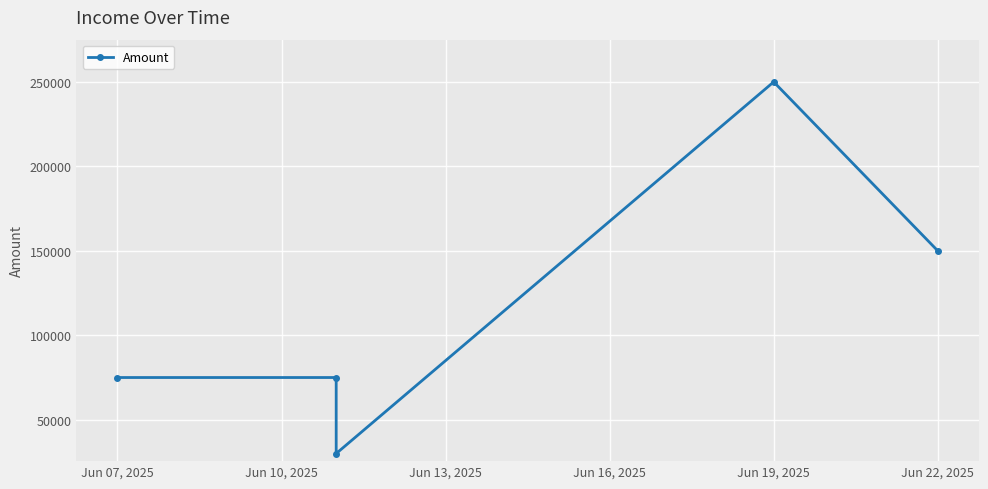

True or false: the data has more than 0 interior local peaks.

True